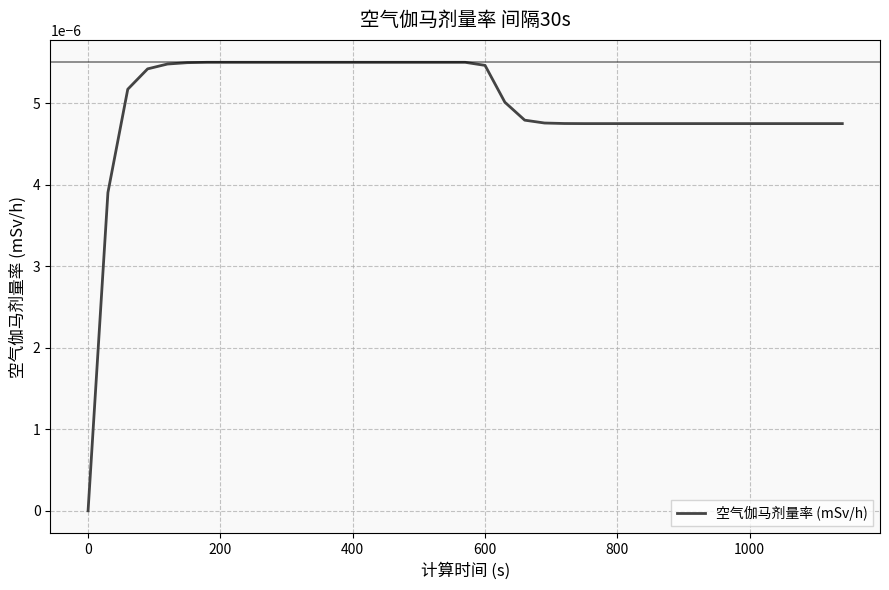

How many lines are shown in the chart?

1